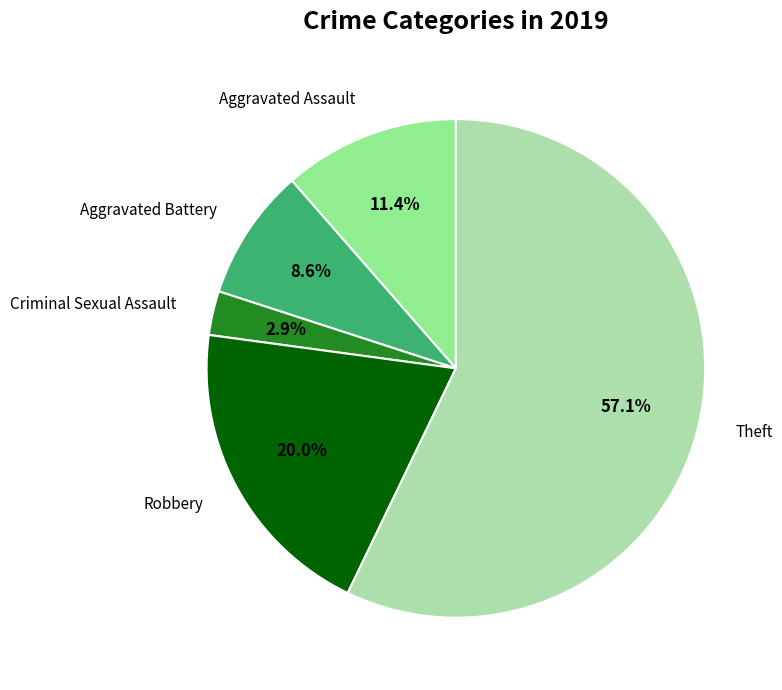

Is there a majority slice in this chart?

Yes